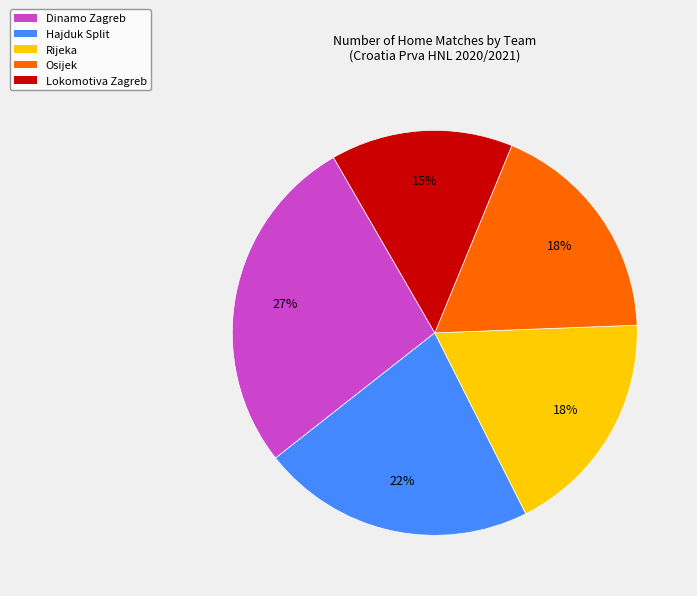

True or false: Hajduk Split accounts for 7% of the total.

False